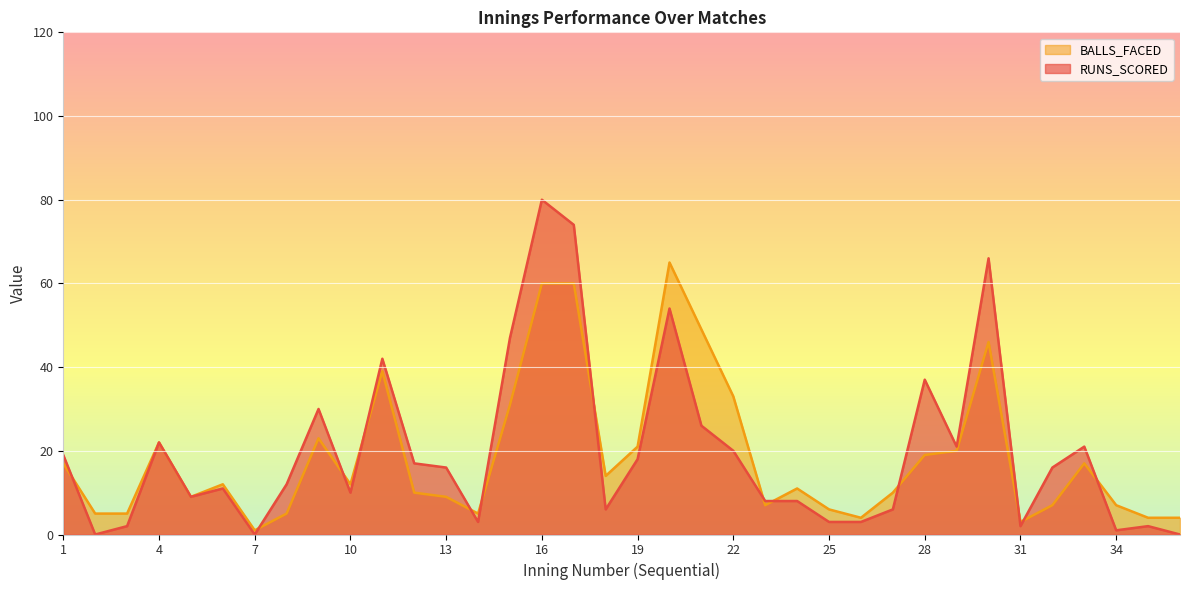

What is the highest value of the RUNS_SCORED series?

80